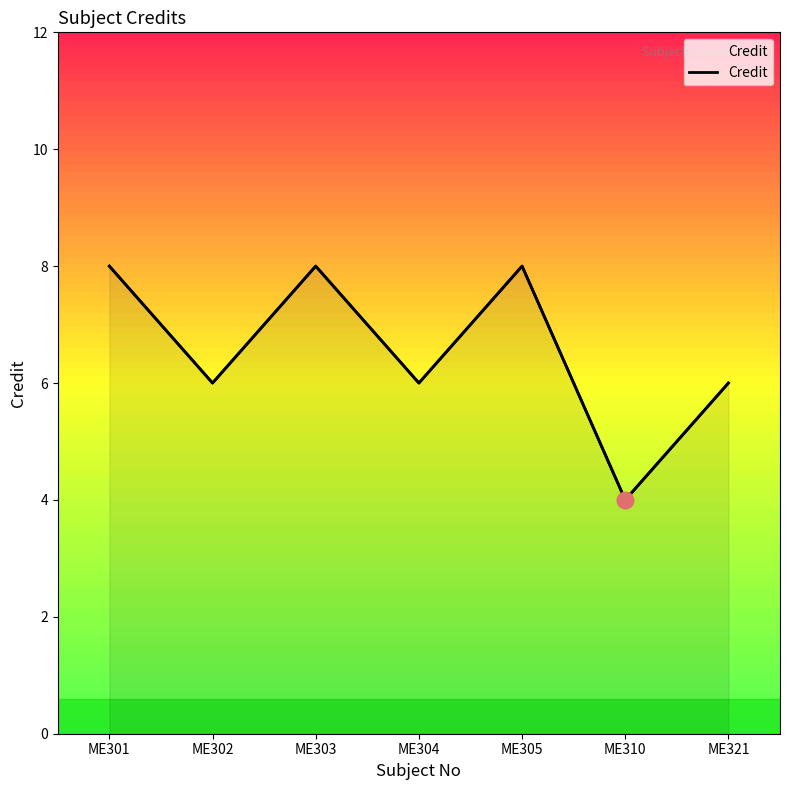

What is the difference between the second highest and second lowest values?

2